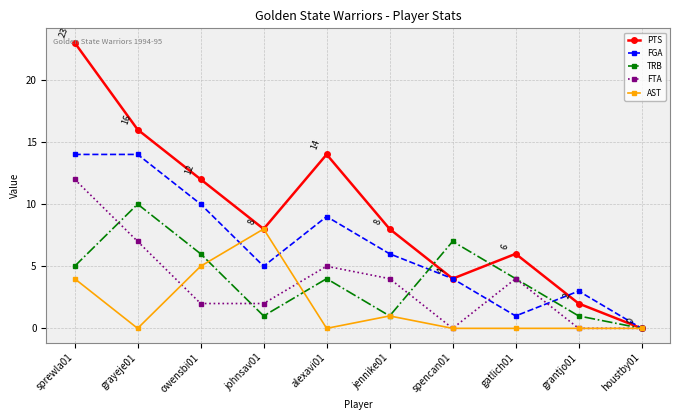

Reading right to left, extract all data points from this chart.

PTS: houstby01=0	grantjo01=2	gatlich01=6	spencan01=4	jennike01=8	alexavi01=14	johnsav01=8	owensbi01=12	grayeje01=16	sprewla01=23
FGA: houstby01=0	grantjo01=3	gatlich01=1	spencan01=4	jennike01=6	alexavi01=9	johnsav01=5	owensbi01=10	grayeje01=14	sprewla01=14
TRB: houstby01=0	grantjo01=1	gatlich01=4	spencan01=7	jennike01=1	alexavi01=4	johnsav01=1	owensbi01=6	grayeje01=10	sprewla01=5
FTA: houstby01=0	grantjo01=0	gatlich01=4	spencan01=0	jennike01=4	alexavi01=5	johnsav01=2	owensbi01=2	grayeje01=7	sprewla01=12
AST: houstby01=0	grantjo01=0	gatlich01=0	spencan01=0	jennike01=1	alexavi01=0	johnsav01=8	owensbi01=5	grayeje01=0	sprewla01=4